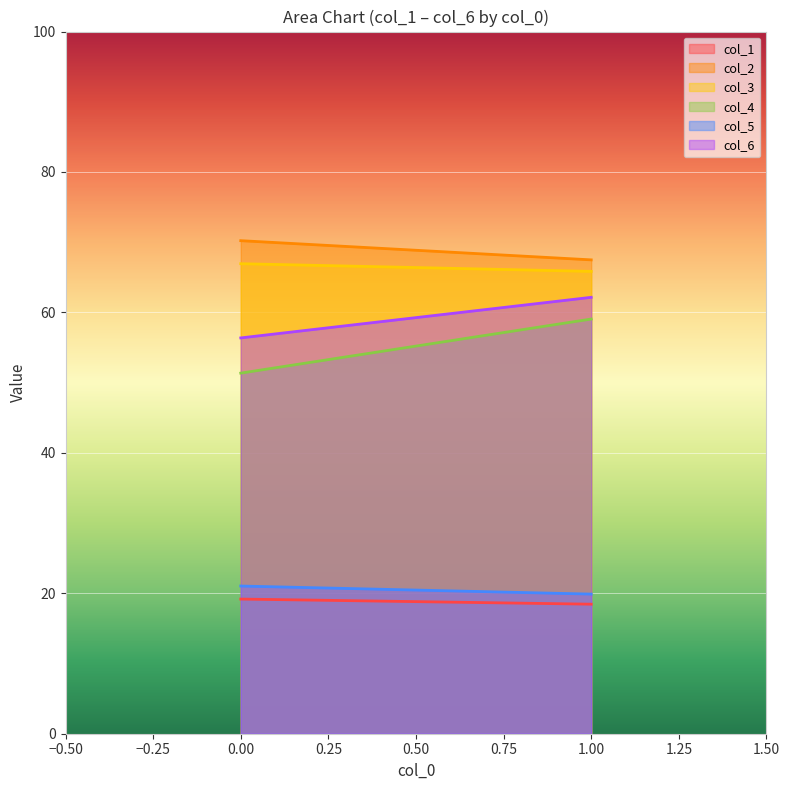

Which series has the widest spread of values?

col_4